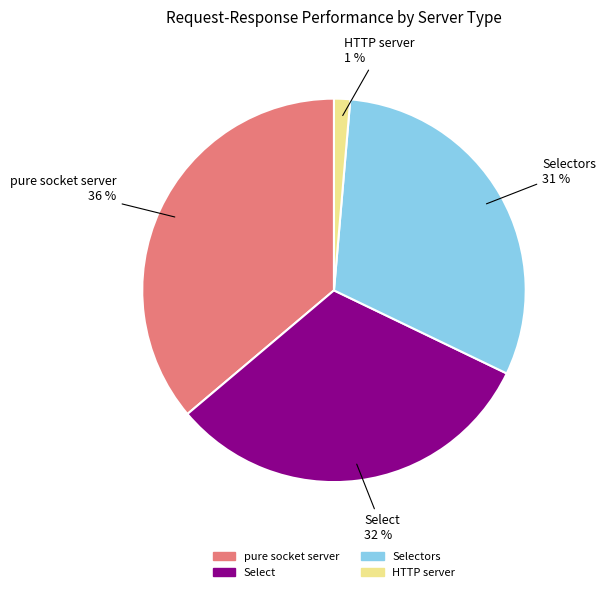

To the nearest percent, what is the average slice percentage?

25%